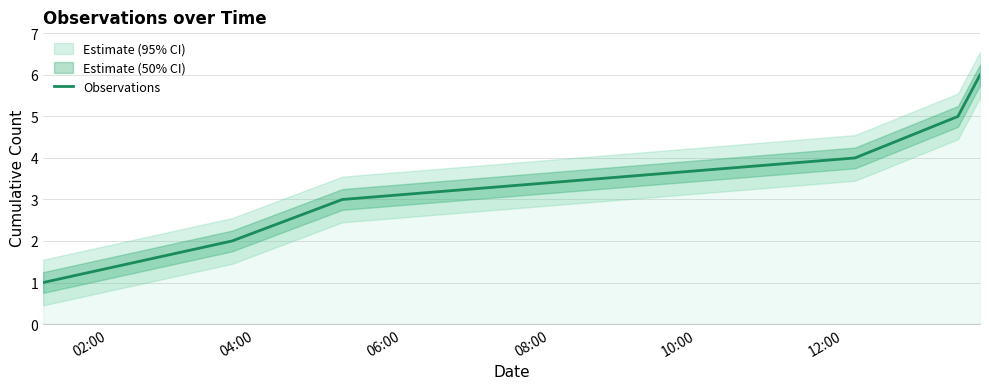

What is the highest value of the Observations series?

6